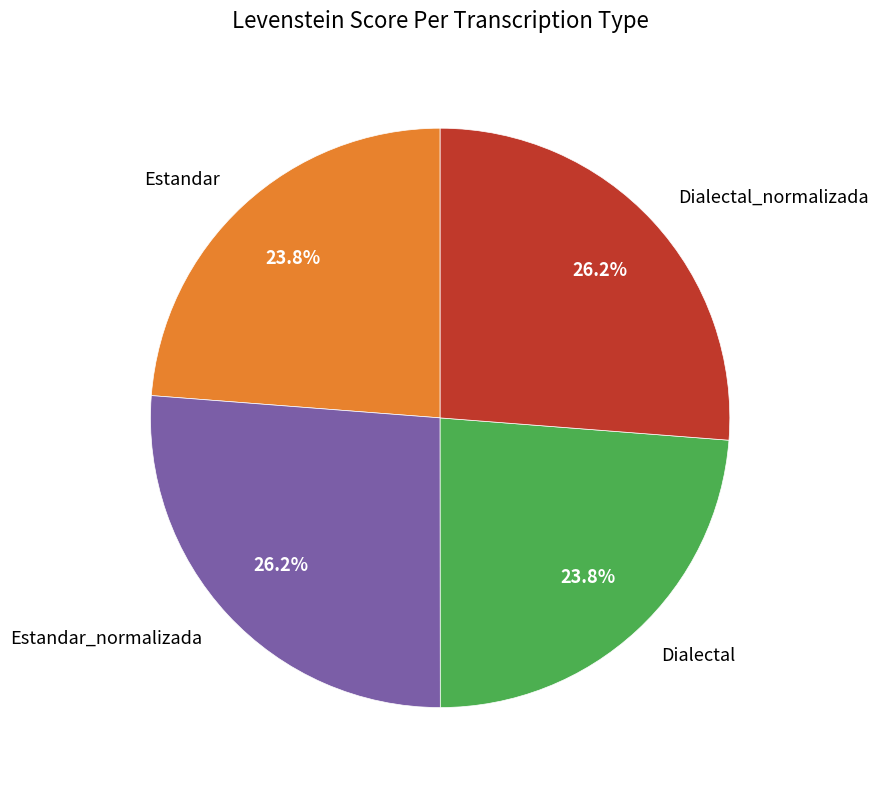

Does Dialectal_normalizada represent more than half of the total?

No